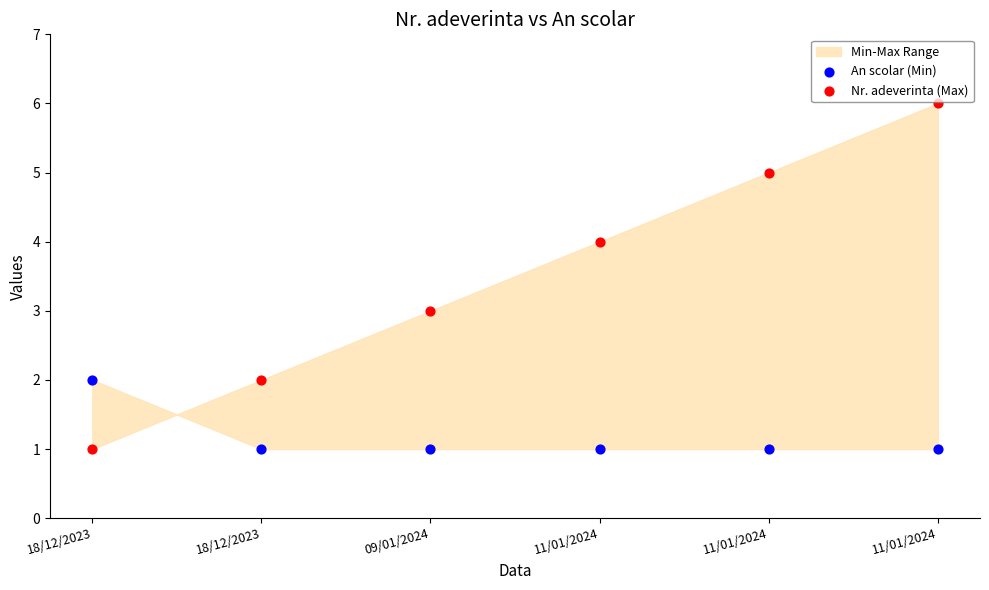

Which series reaches the maximum Y coordinate?

Nr. adeverinta (Max)